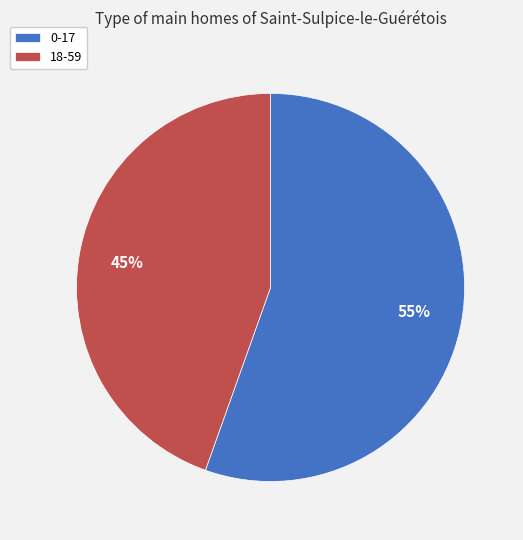

Which has a higher value, 18-59 or 0-17?

0-17